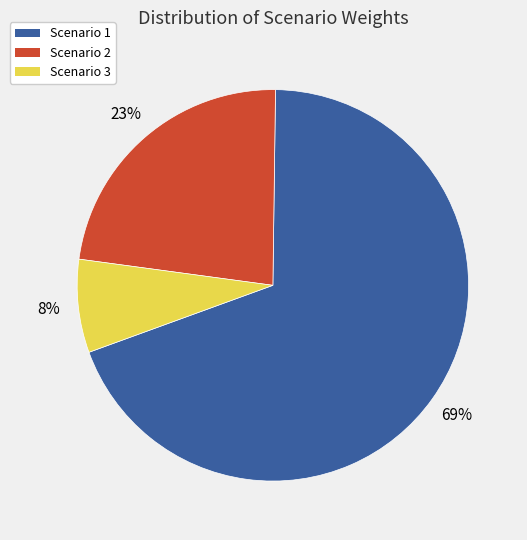

Is there a majority slice in this chart?

Yes